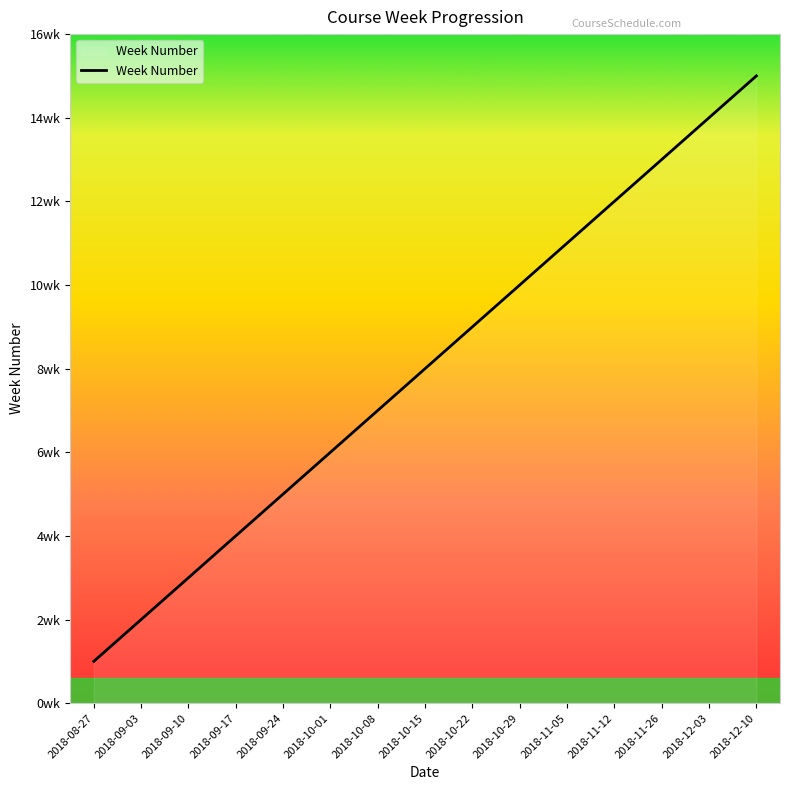

Does the chart display data point markers on the line(s)?

No